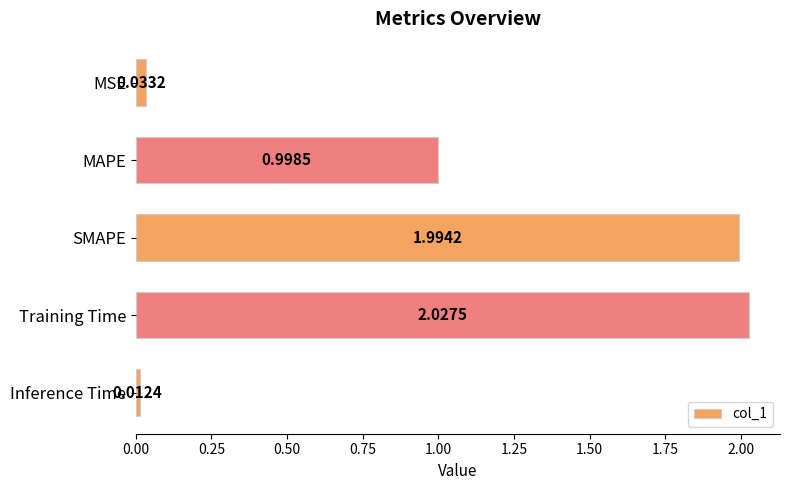

Which label corresponds to the smallest value in the chart?

Inference Time